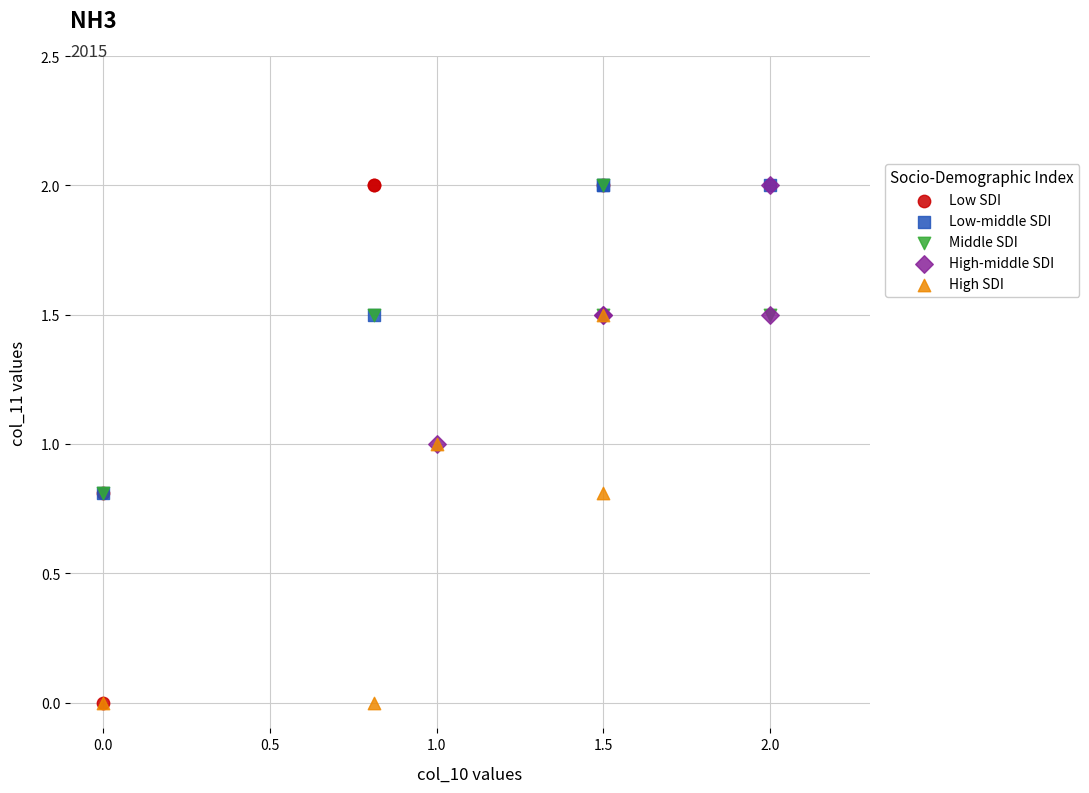

Which series has the widest spread of Y values?

Low SDI